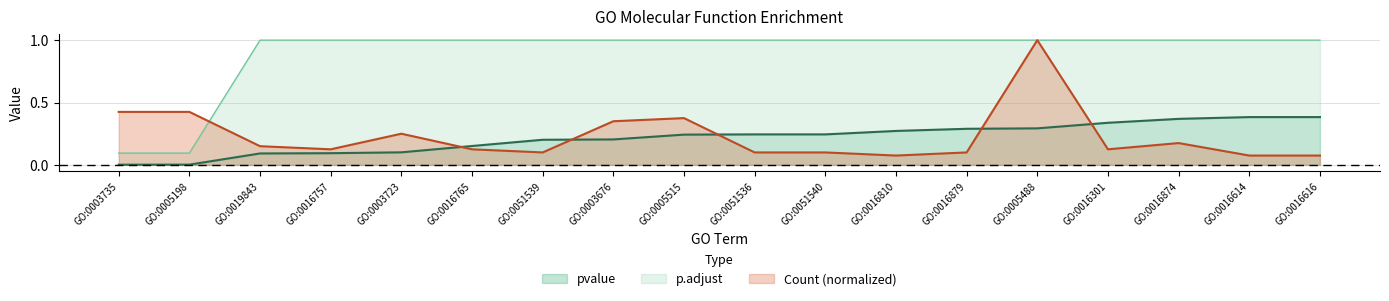

How many lines are shown in the chart?

3